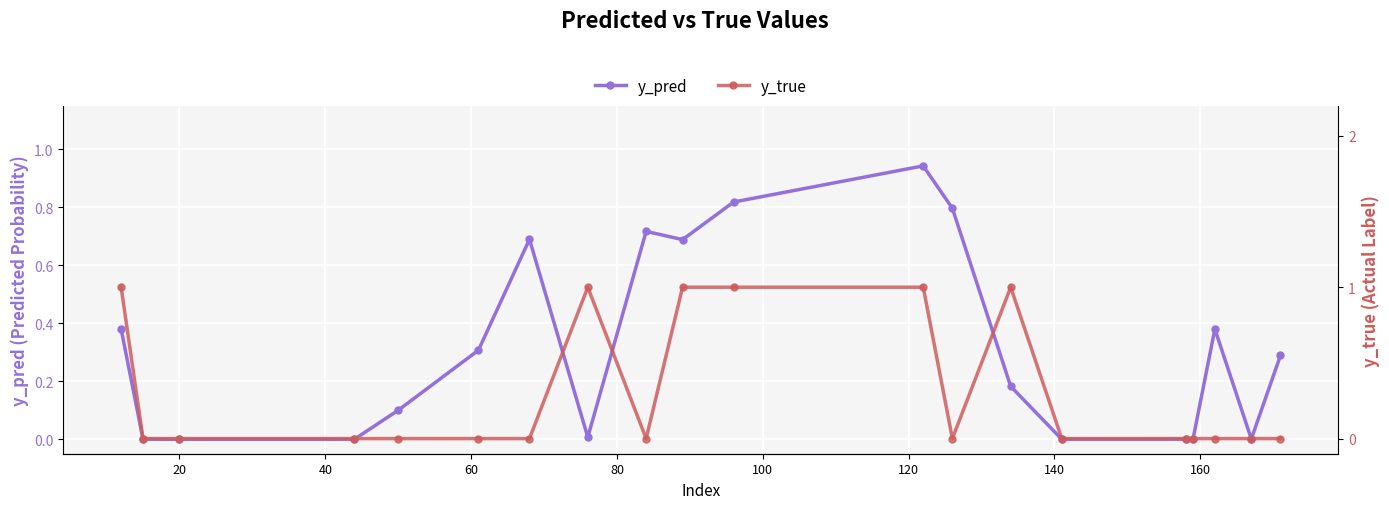

True or false: y_pred has more than 2 interior local peaks.

True